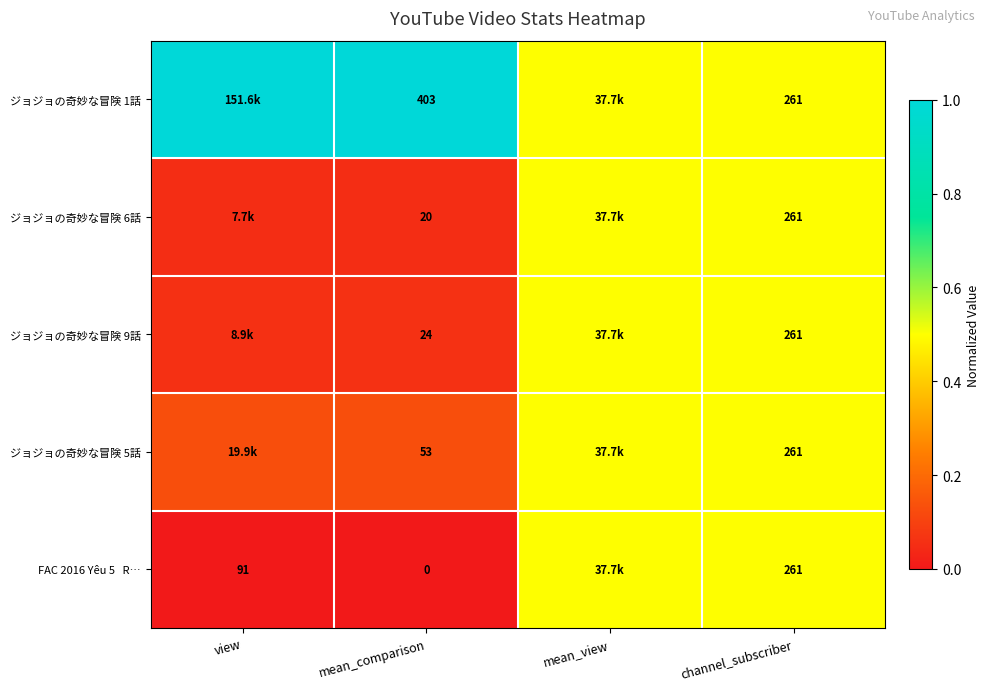

Is the value of ジョジョの奇妙な冒険 5話 at channel_subscriber greater than the value of ジョジョの奇妙な冒険 6話 at mean_comparison?

Yes